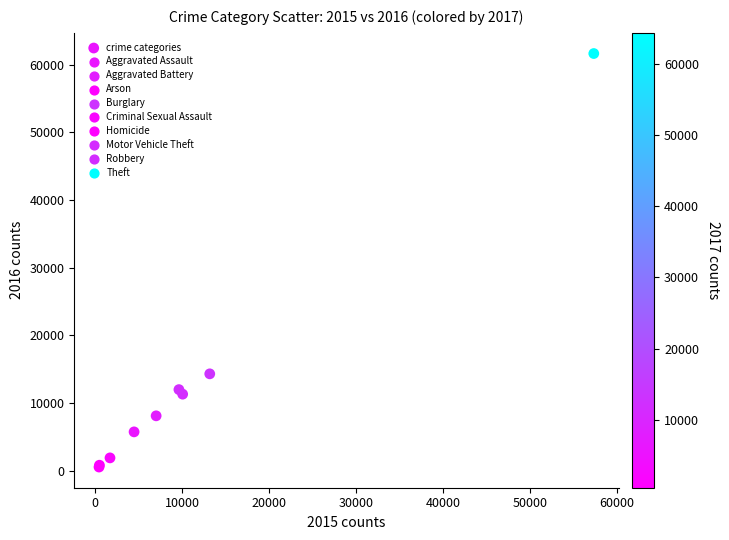

What Y value in the scatter plot is closest to 31069?

14289